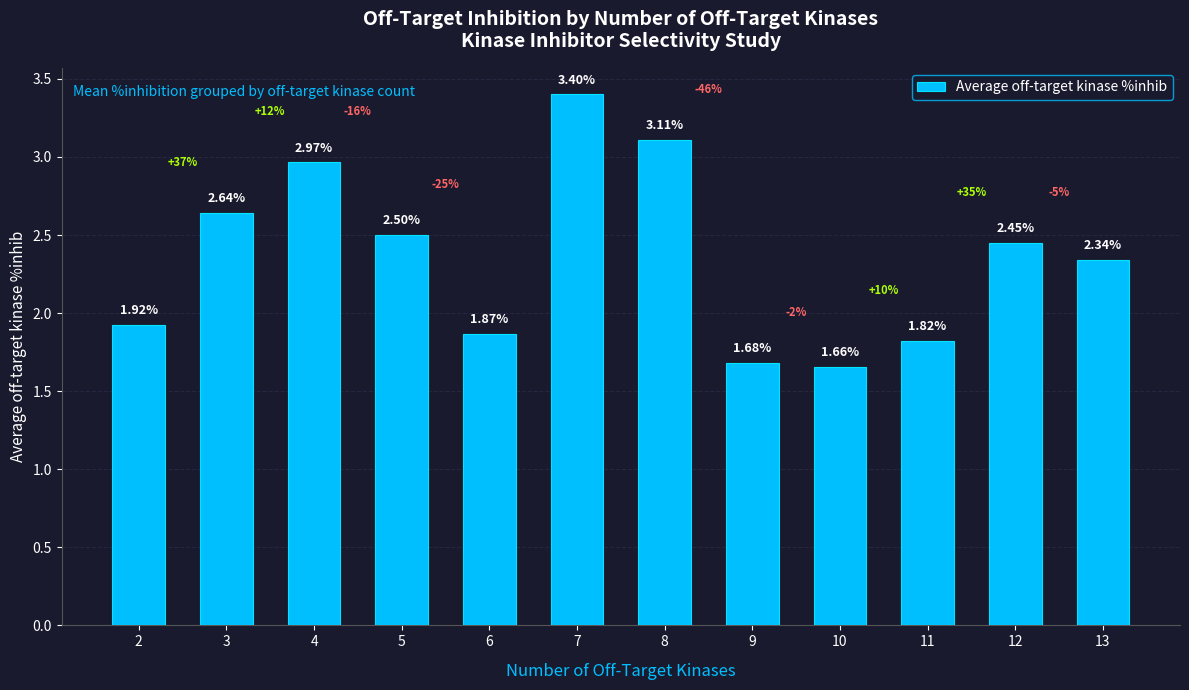

List the labels in order of value, largest first.

7, 8, 4, 3, 5, 12, 13, 2, 6, 11, 9, 10